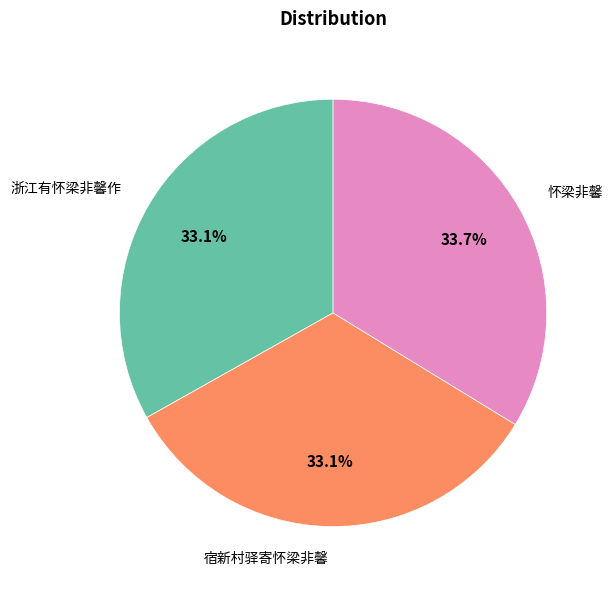

Is there any slice that represents more than half of the pie?

No